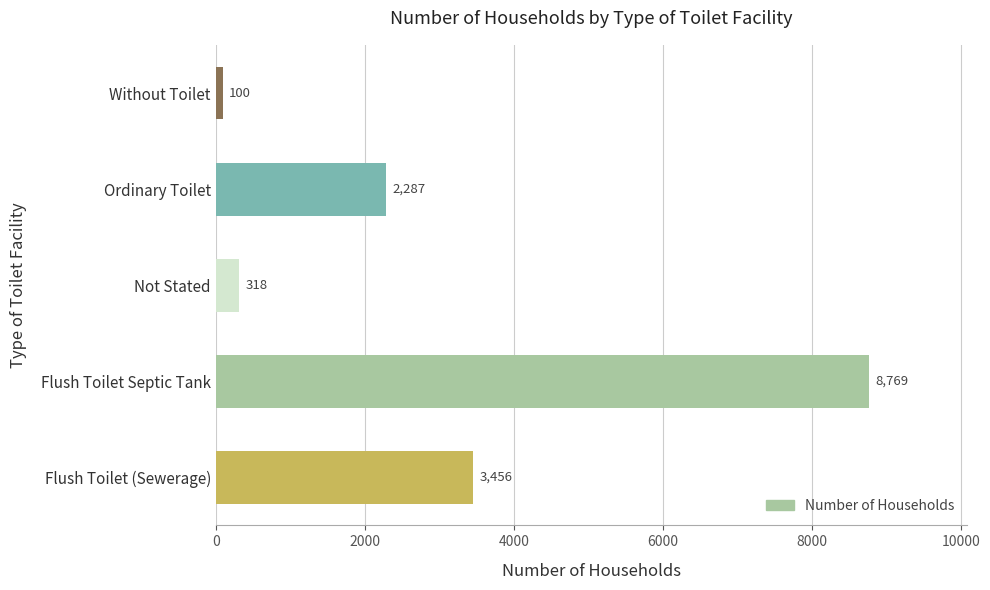

Count the number of data series in this chart.

1